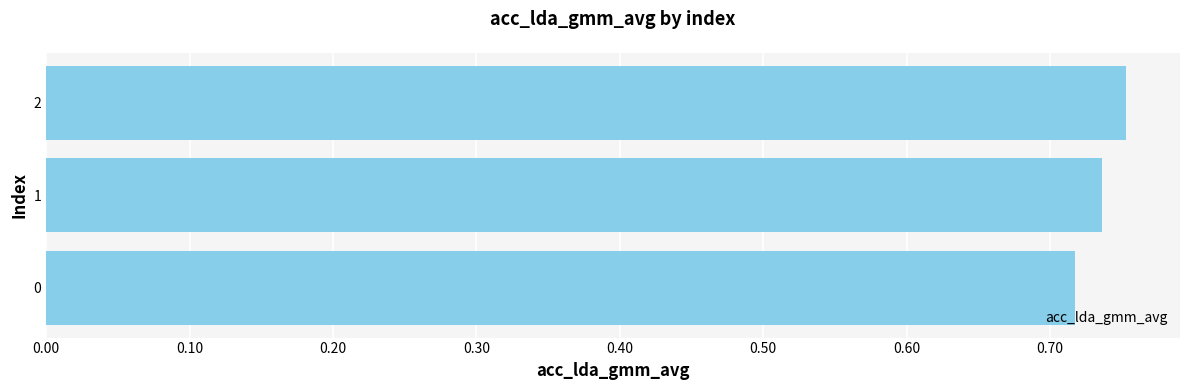

What is the sum of all values?

2.2